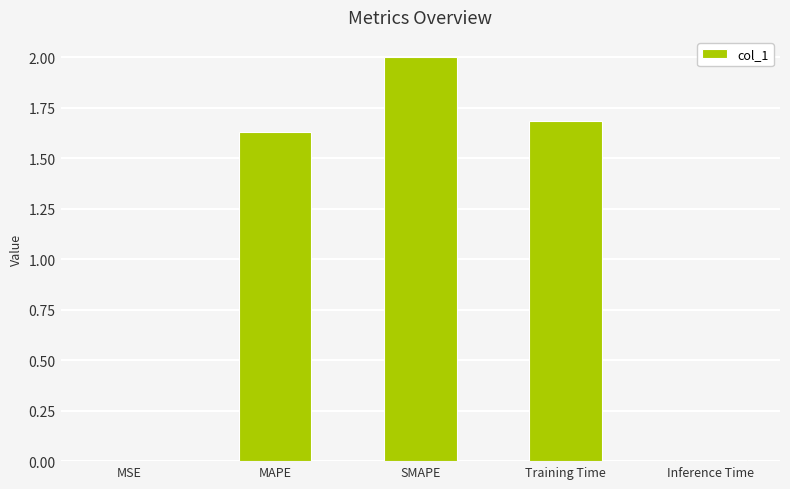

What is the sum of all values?

5.3